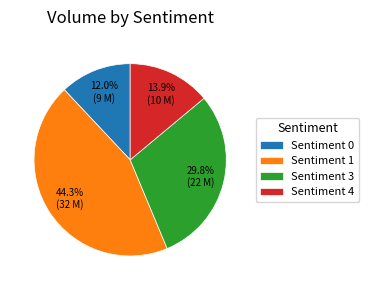

Is there a majority slice in this chart?

No